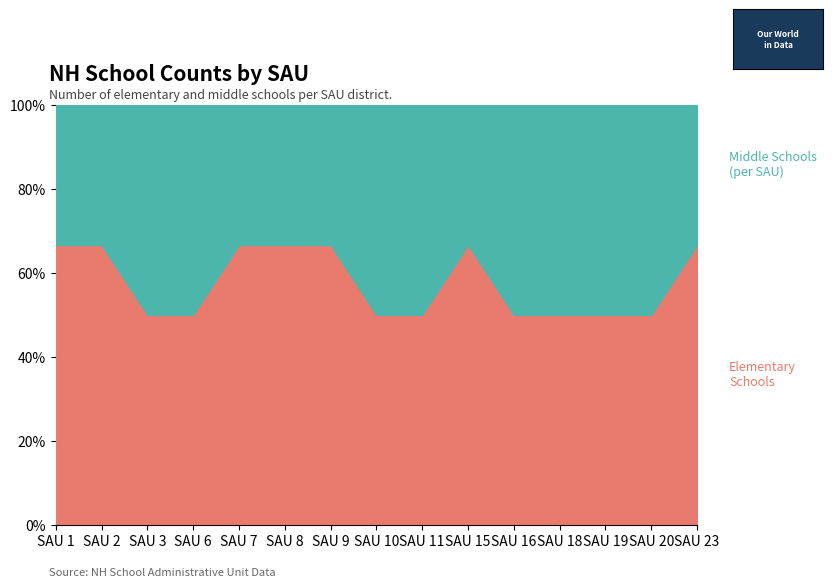

Rank the series by their maximum value, from lowest to highest.

Middle Schools, Elementary Schools